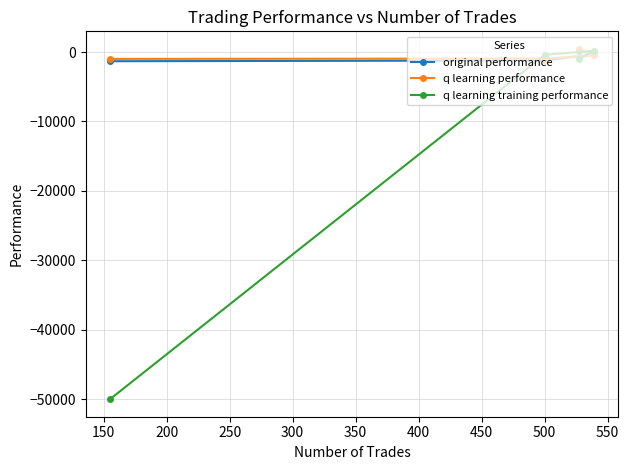

What is the value of the original performance point at the 1st from the left?

-1319.7